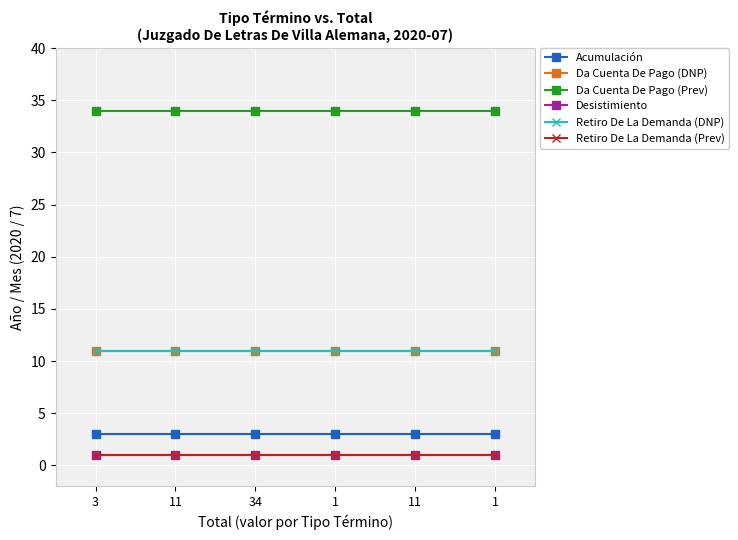

Rank the series at 11 from highest to lowest value.

Da Cuenta De Pago (Prev), Da Cuenta De Pago (DNP), Retiro De La Demanda (DNP), Acumulación, Desistimiento, Retiro De La Demanda (Prev)